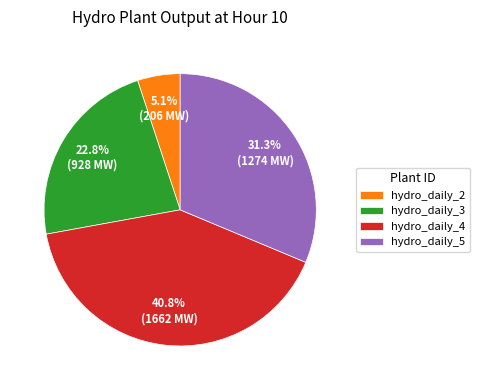

Is hydro_daily_2 the majority of the pie?

No